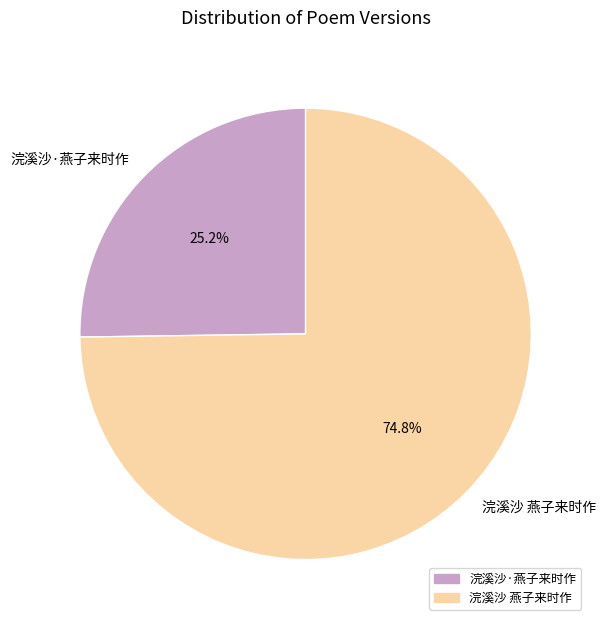

What percentage is the 浣溪沙·燕子来时作 slice, to the nearest percent?

25%